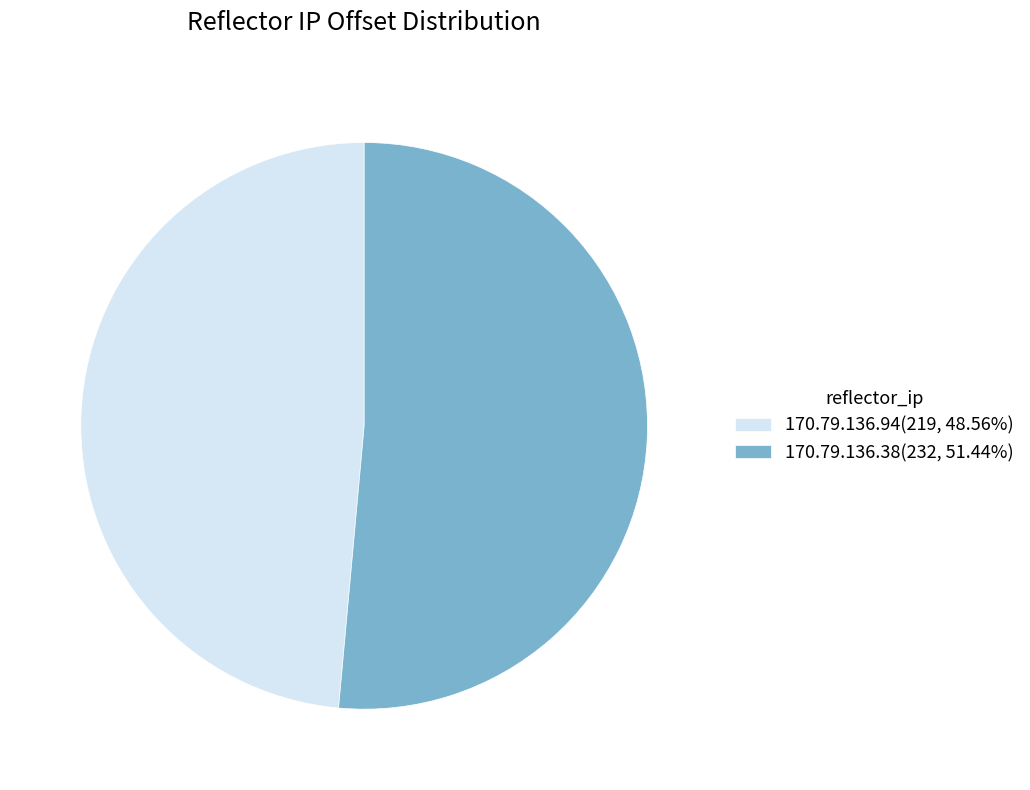

True or false: 170.79.136.94 accounts for 49% of the total.

True